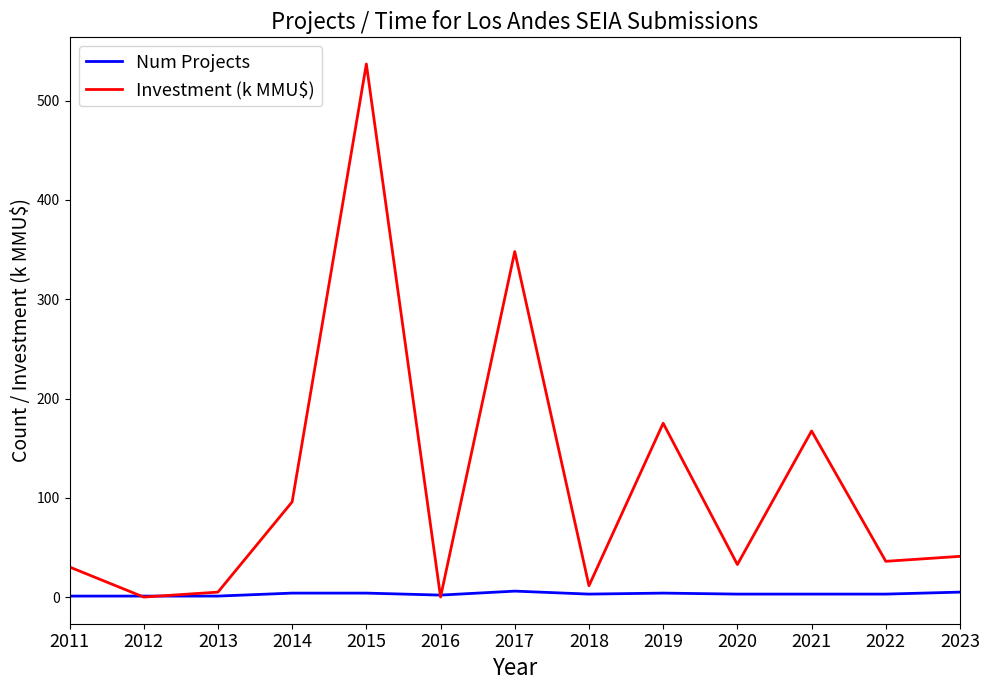

At which category is the sum across all series the highest?

2015